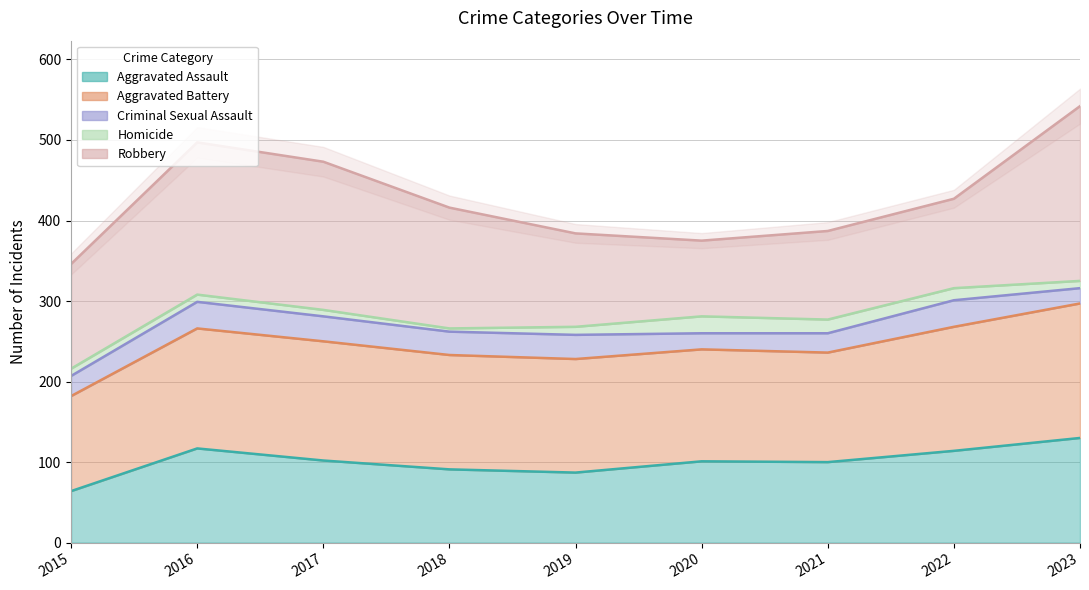

What is the spread (max minus min) of values at 2019?

297